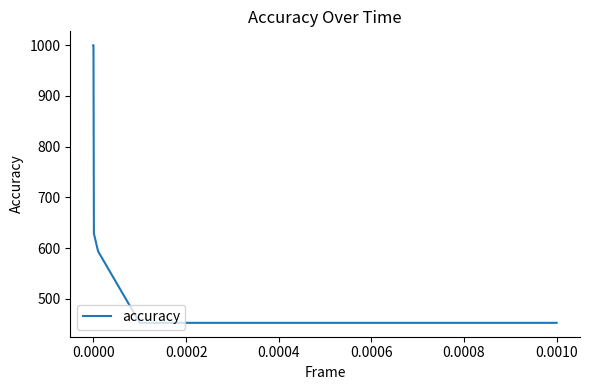

What is the smallest value displayed?

453